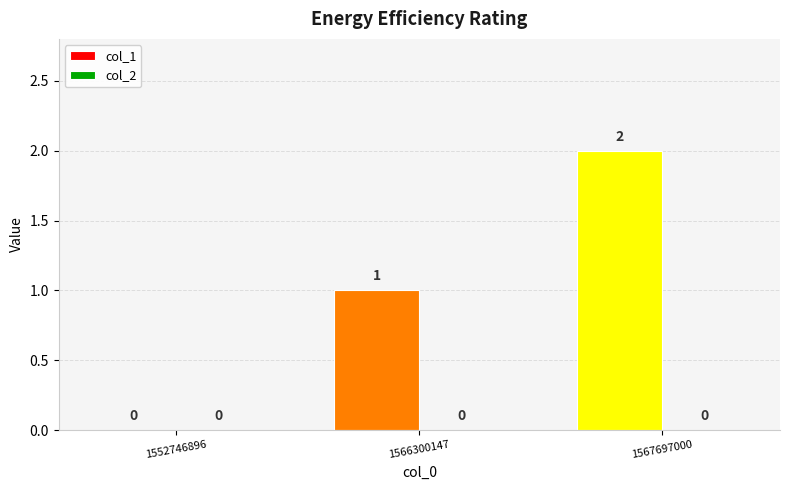

How many values are between 0 and 2?

3